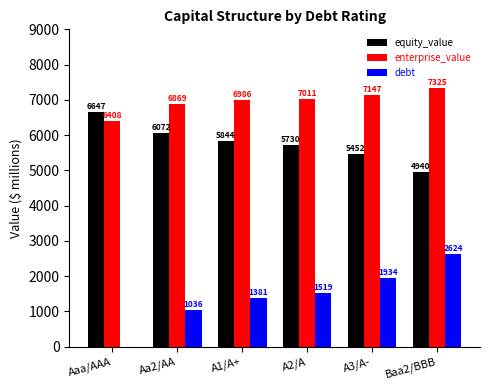

Is the value of debt at Aa2/AA greater than the value of enterprise_value at A1/A+?

No